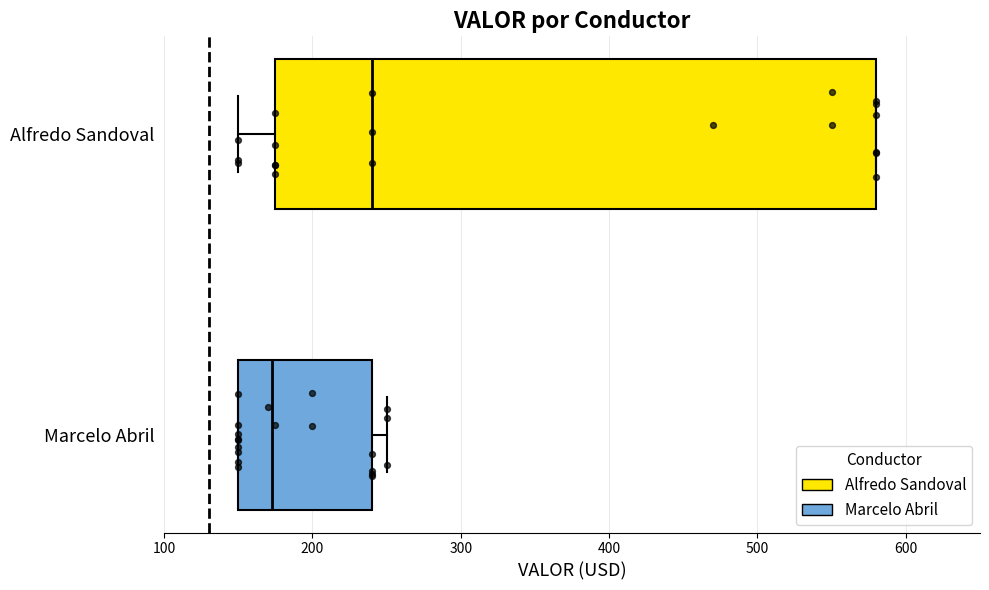

Reading bottom to top, transcribe this box plot: for each box, give where its median line is, the range the box spans, and where its two whiskers end, as read against the x-axis. The values are not printed on the chart, so give them approximately, as read against the axis.

Marcelo Abril: median 170, box 150 to 240, whiskers 150 to 250
Alfredo Sandoval: median 240, box 180 to 580, whiskers 150 to 580